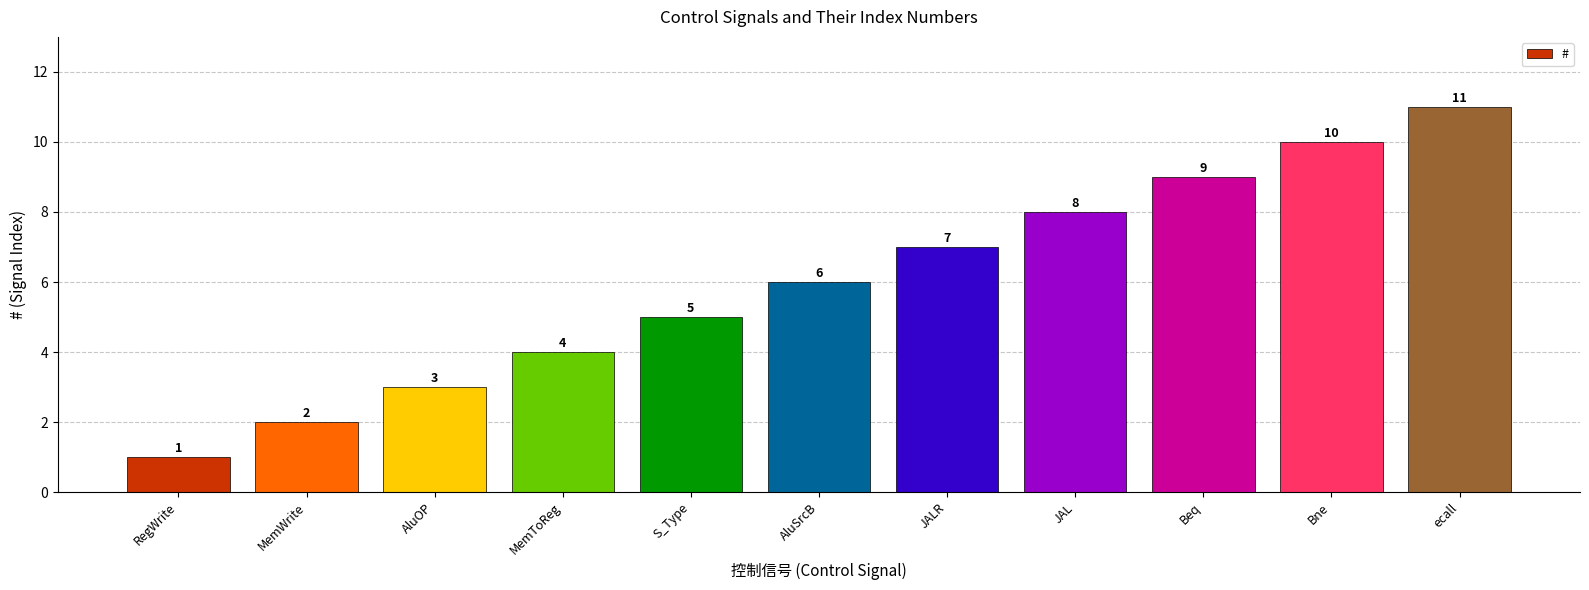

Rank the categories by value from highest to lowest.

ecall, Bne, Beq, JAL, JALR, AluSrcB, S_Type, MemToReg, AluOP, MemWrite, RegWrite